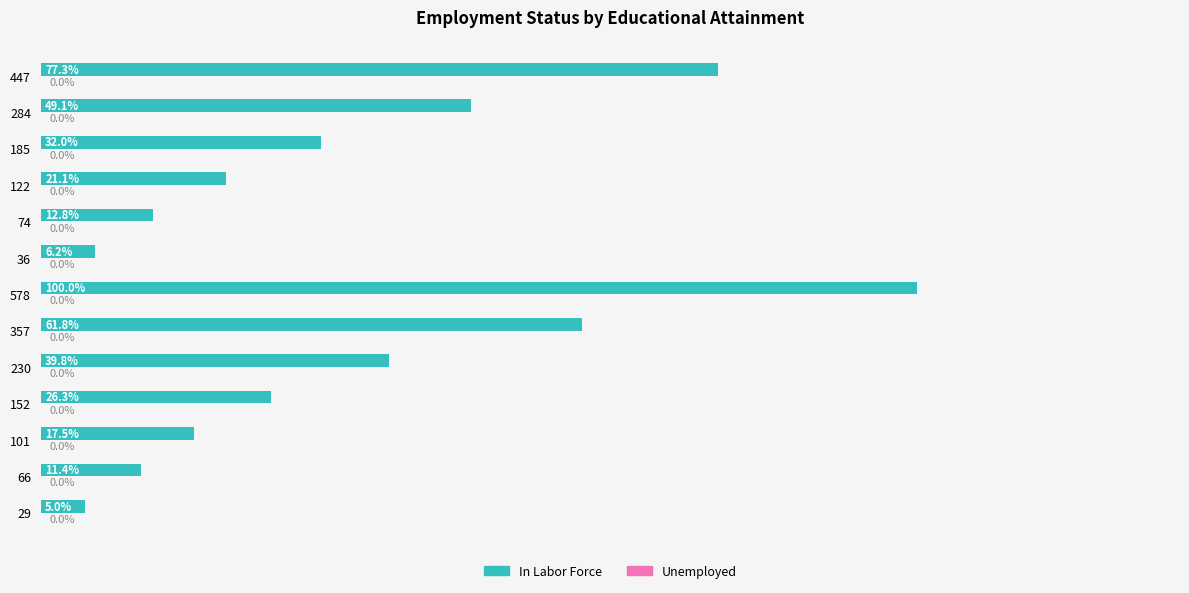

List the labels in order of value, largest first.

578, 447, 357, 284, 230, 185, 152, 122, 101, 74, 66, 36, 29